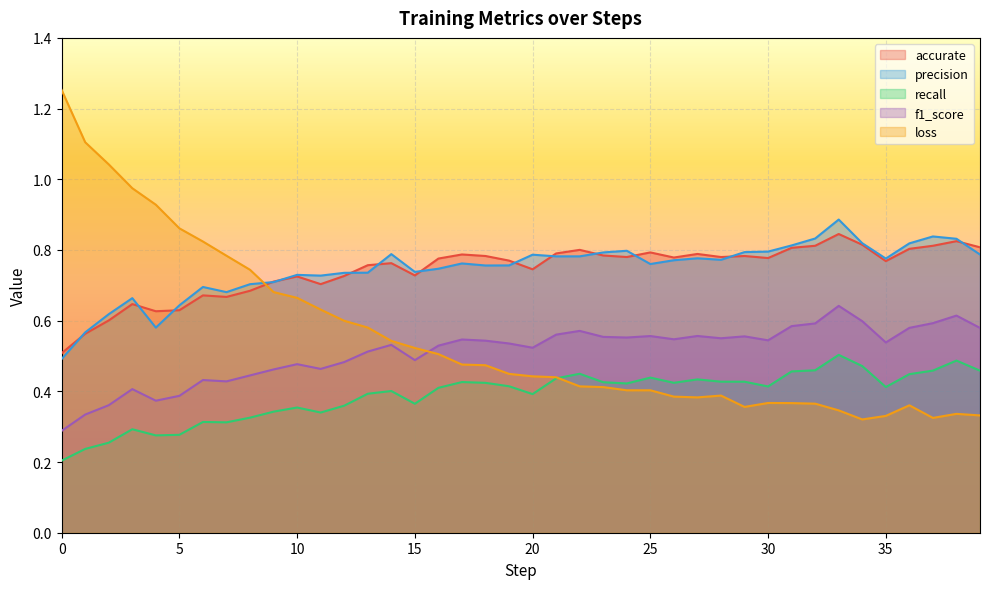

At how many categories does at least one series exceed 0?

40